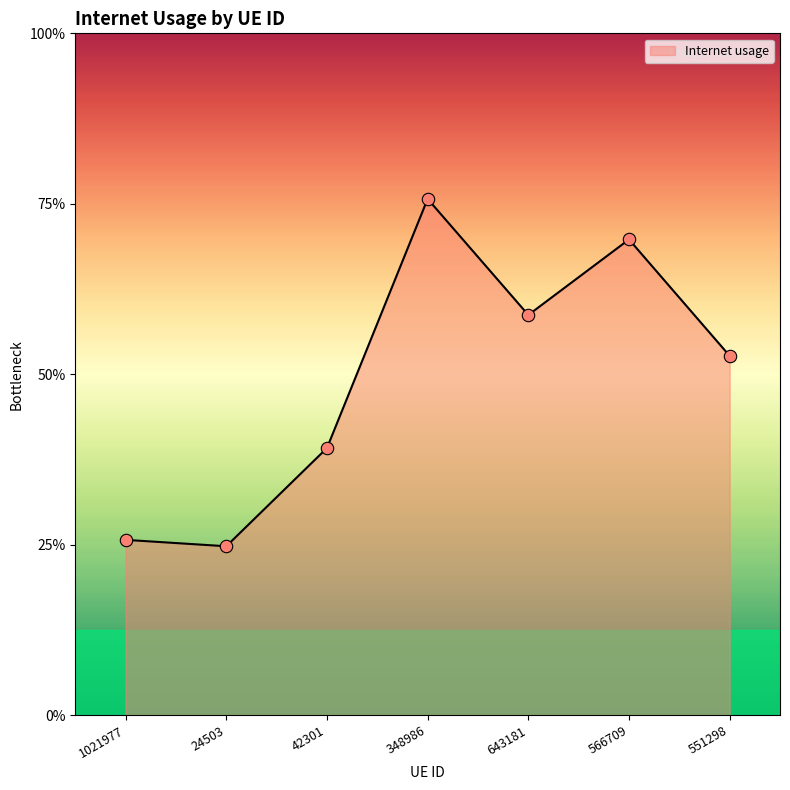

Between 643181 and 551298, which is larger?

643181